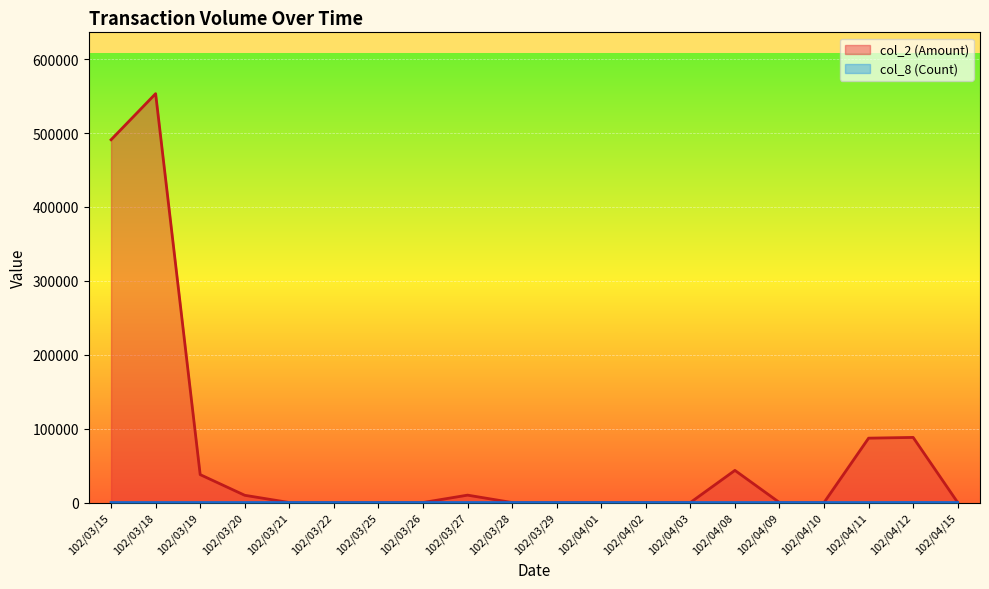

Between 102/03/20 and 102/04/03, which series saw the biggest shift?

col_2 (Amount) (line)